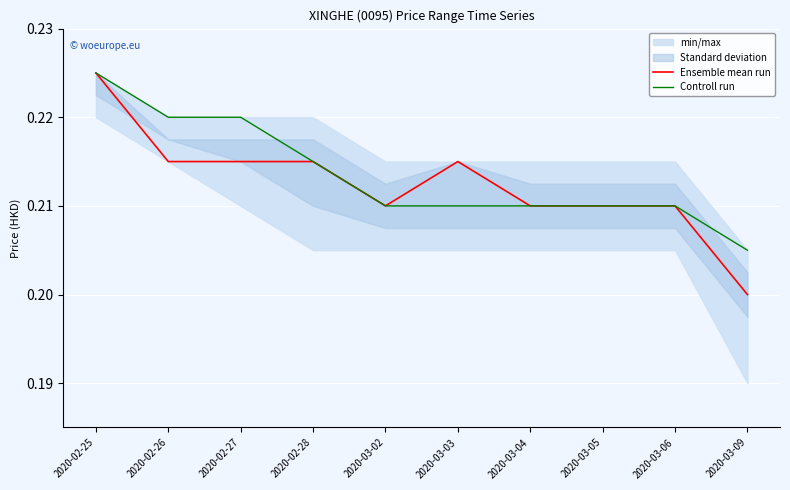

Is it true that Controll run equals 0.3 at 2020-03-05?

False